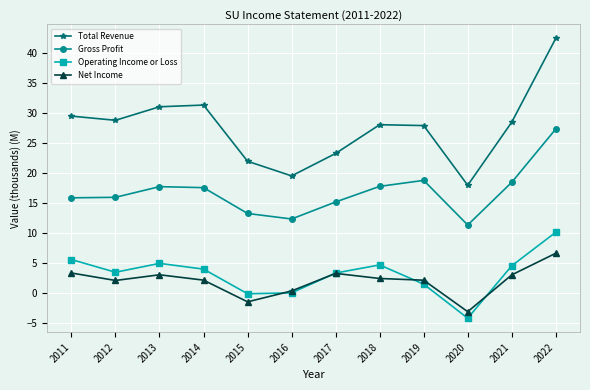

At which category is the sum across all series the highest?

2022